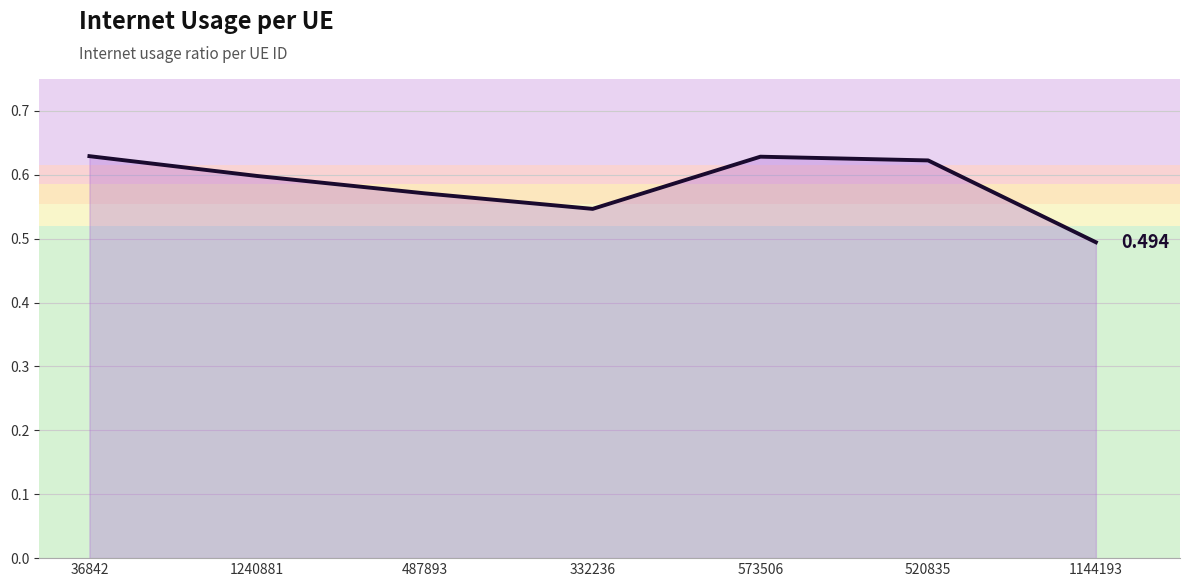

True or false: the data has more than 0 interior local peaks.

True